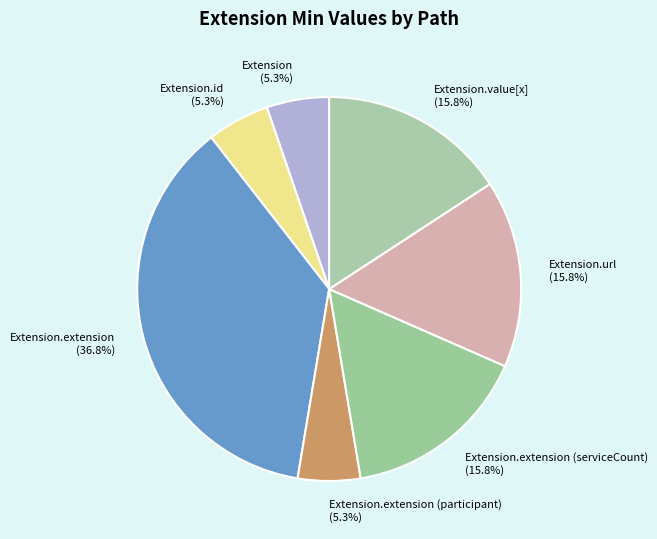

Which category has the biggest portion of the pie?

Extension.extension